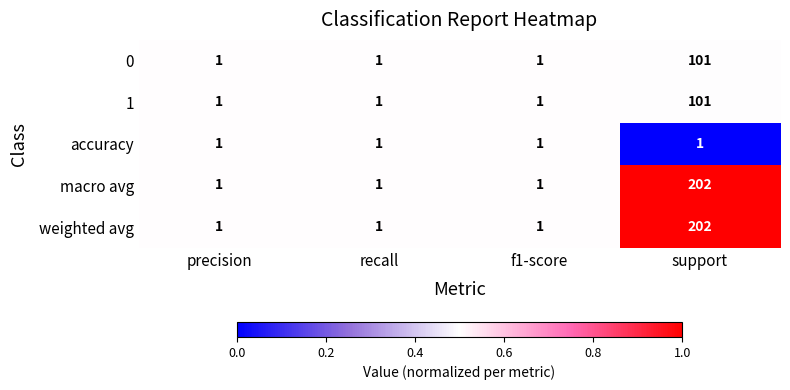

What is the average value of the macro avg series?

51